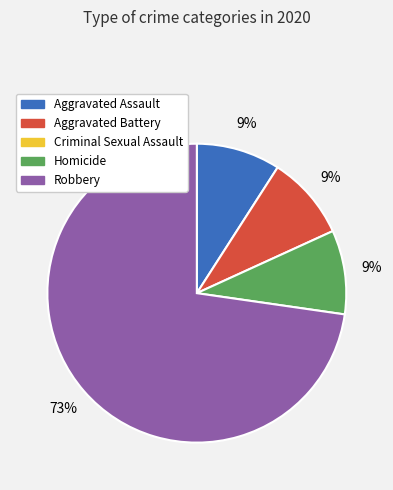

To the nearest percent, what is the difference between the largest and smallest slice percentages?

64%